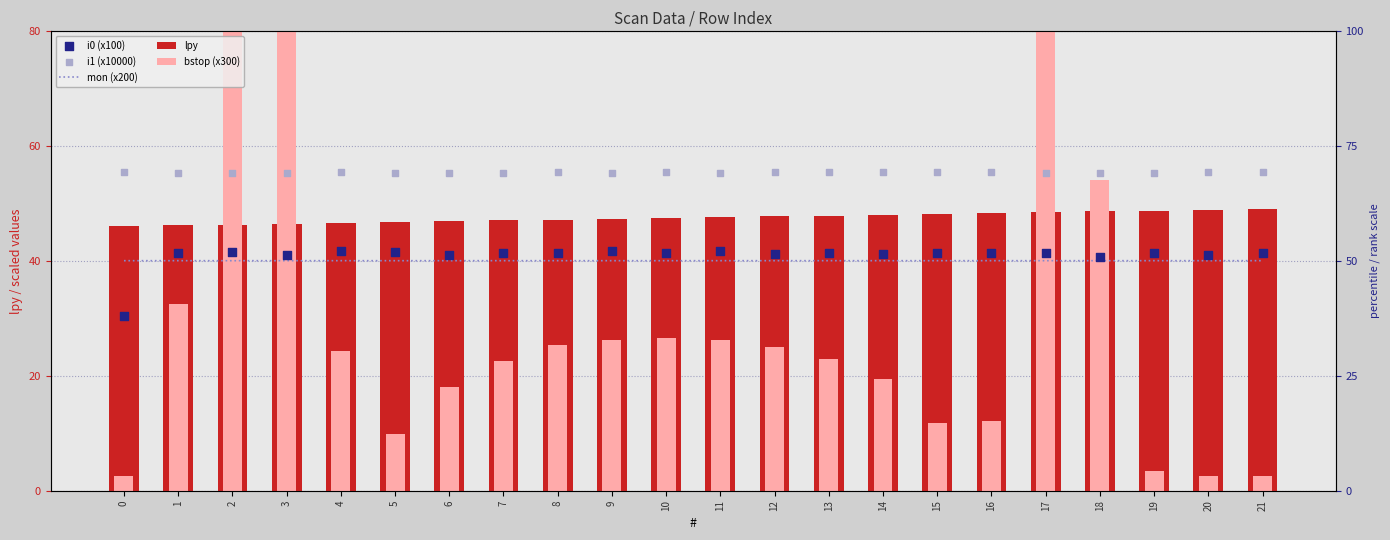

Is the value of i0 (x100) at 12 greater than the value of i1 (x10000) at 16?

No